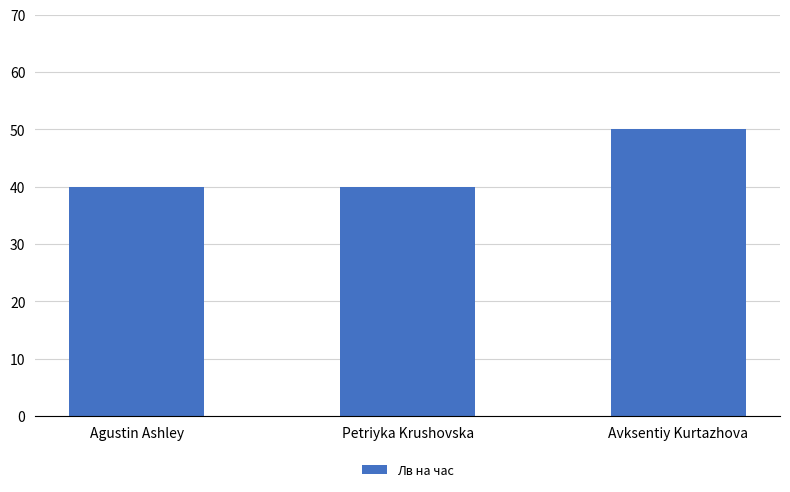

What position from the right is Avksentiy Kurtazhova?

1